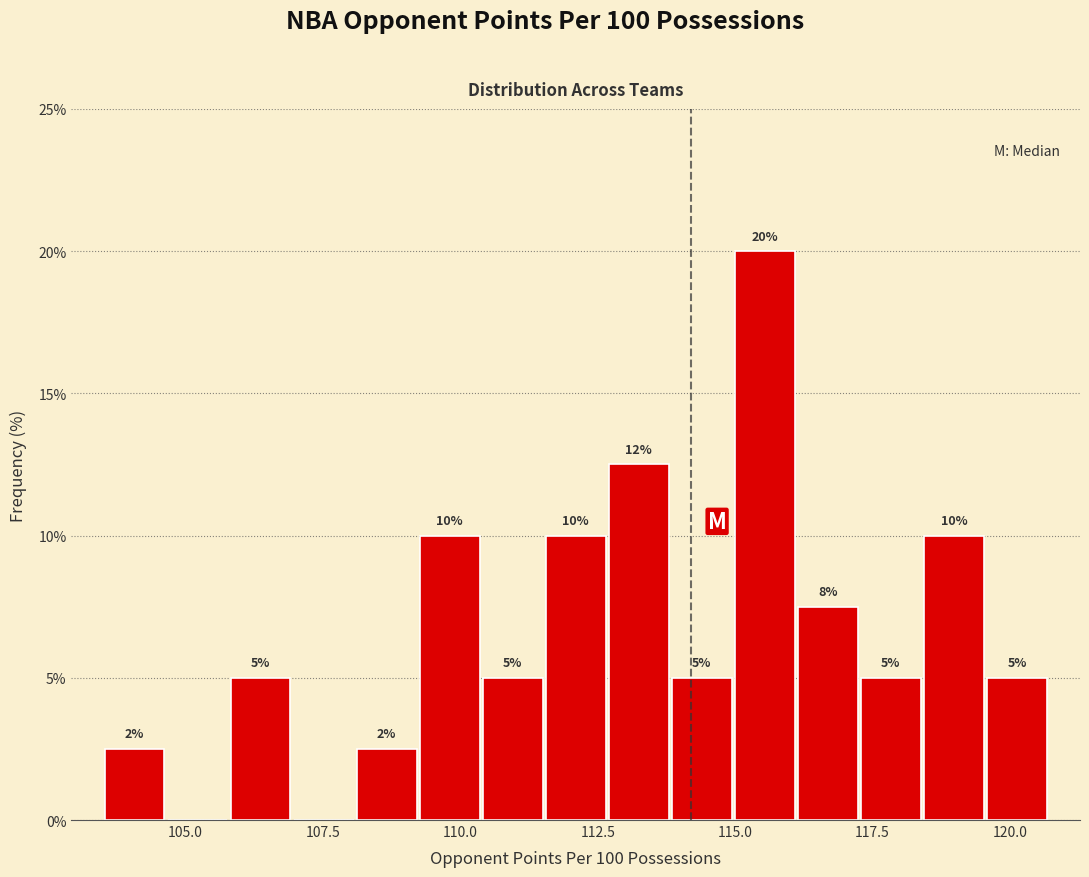

Read against the x-axis, roughly where is the centre of the tallest bar?

115.5